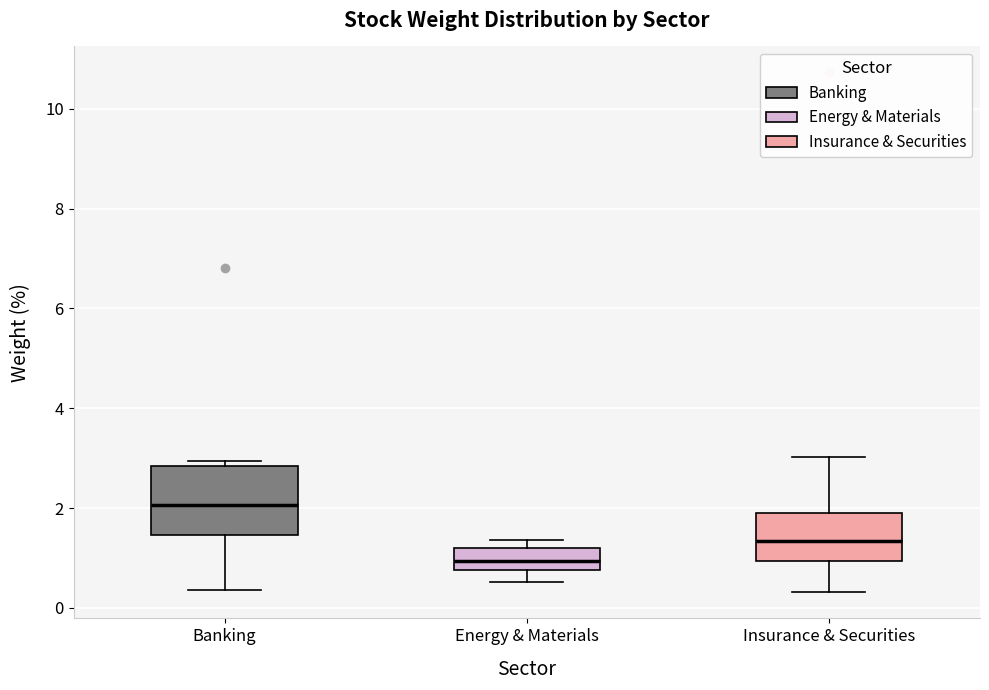

Reading left to right, read every box against the y-axis: the position of its median line, the range the box covers, and the ends of its whiskers. The values are not printed on the chart, so give them approximately, as read against the axis.

Banking: median 2.0, box 1.4 to 2.8, whiskers 0.4 to 3.0
Energy & Materials: median 1.0, box 0.8 to 1.2, whiskers 0.6 to 1.4
Insurance & Securities: median 1.4, box 1.0 to 2.0, whiskers 0.4 to 3.0